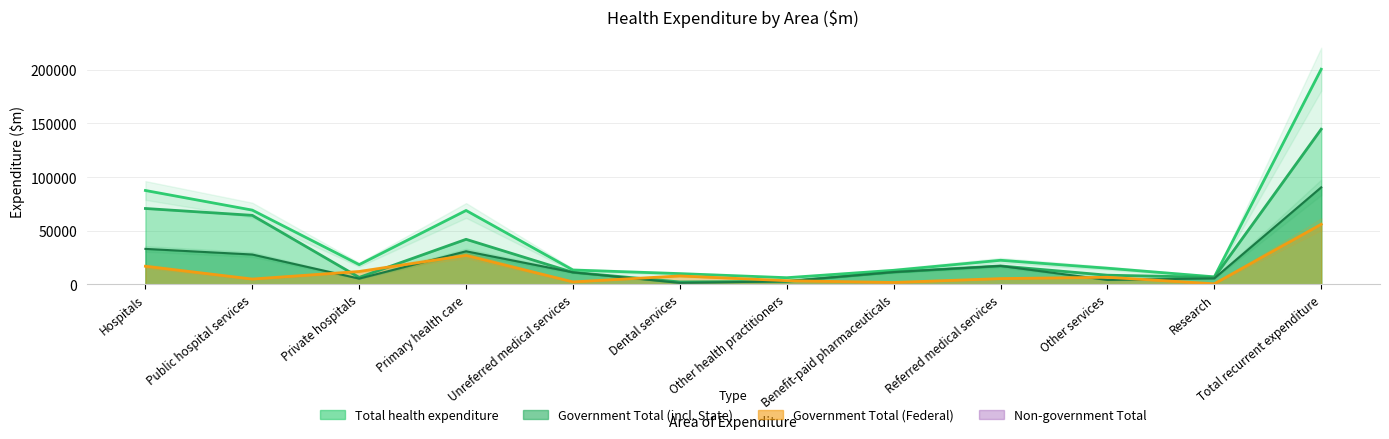

What position from the left is Dental services?

6